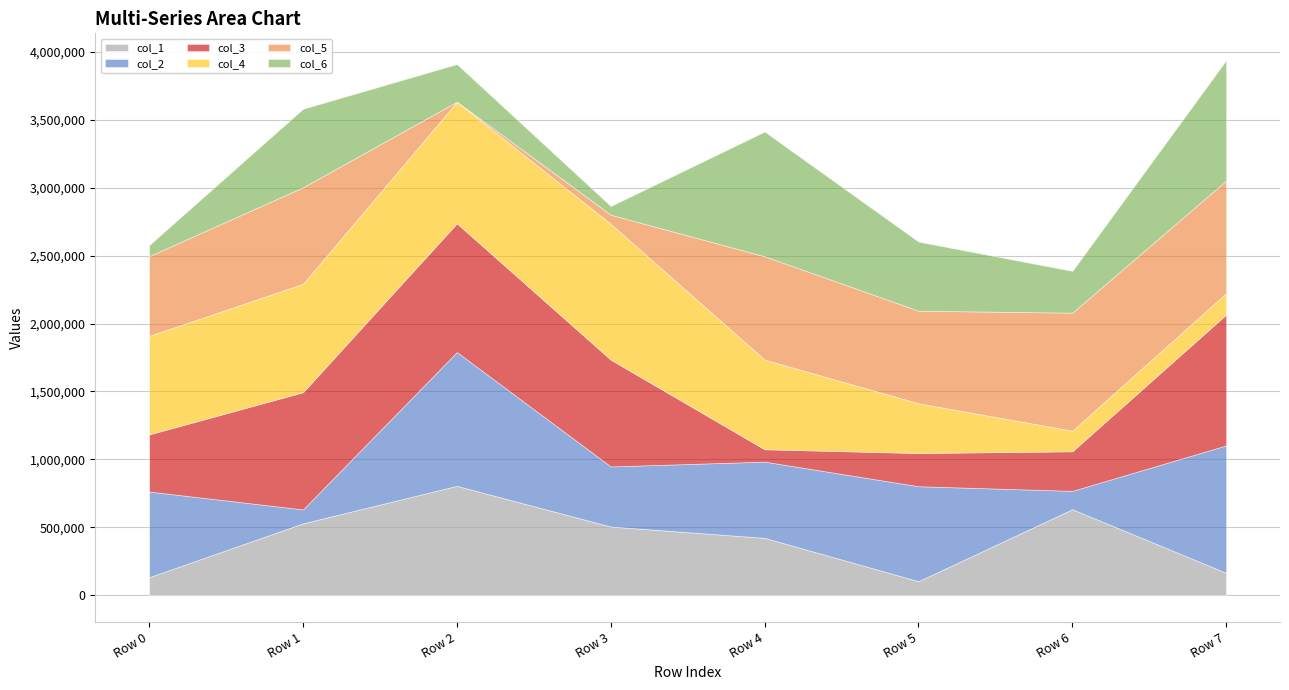

At which category is the sum across all series the highest?

Row 7